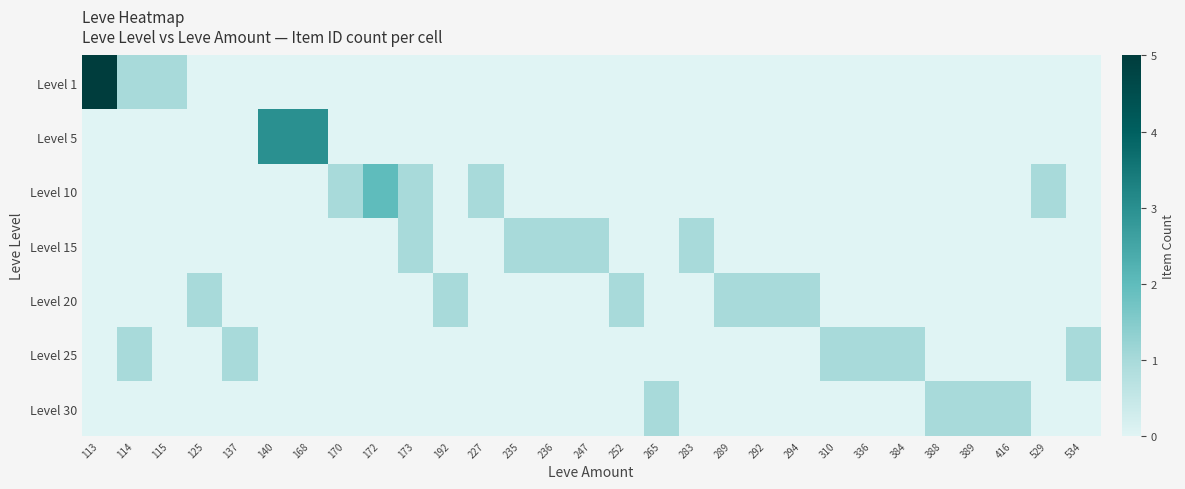

Reading left to right, transcribe all the data shown in this chart.

Level 1: 113=5	114=1	115=1	125=0	137=0	140=0	168=0	170=0	172=0	173=0	192=0	227=0	235=0	236=0	247=0	252=0	265=0	283=0	289=0	292=0	294=0	310=0	336=0	384=0	388=0	389=0	416=0	529=0	534=0
Level 5: 113=0	114=0	115=0	125=0	137=0	140=3	168=3	170=0	172=0	173=0	192=0	227=0	235=0	236=0	247=0	252=0	265=0	283=0	289=0	292=0	294=0	310=0	336=0	384=0	388=0	389=0	416=0	529=0	534=0
Level 10: 113=0	114=0	115=0	125=0	137=0	140=0	168=0	170=1	172=2	173=1	192=0	227=1	235=0	236=0	247=0	252=0	265=0	283=0	289=0	292=0	294=0	310=0	336=0	384=0	388=0	389=0	416=0	529=1	534=0
Level 15: 113=0	114=0	115=0	125=0	137=0	140=0	168=0	170=0	172=0	173=1	192=0	227=0	235=1	236=1	247=1	252=0	265=0	283=1	289=0	292=0	294=0	310=0	336=0	384=0	388=0	389=0	416=0	529=0	534=0
Level 20: 113=0	114=0	115=0	125=1	137=0	140=0	168=0	170=0	172=0	173=0	192=1	227=0	235=0	236=0	247=0	252=1	265=0	283=0	289=1	292=1	294=1	310=0	336=0	384=0	388=0	389=0	416=0	529=0	534=0
Level 25: 113=0	114=1	115=0	125=0	137=1	140=0	168=0	170=0	172=0	173=0	192=0	227=0	235=0	236=0	247=0	252=0	265=0	283=0	289=0	292=0	294=0	310=1	336=1	384=1	388=0	389=0	416=0	529=0	534=1
Level 30: 113=0	114=0	115=0	125=0	137=0	140=0	168=0	170=0	172=0	173=0	192=0	227=0	235=0	236=0	247=0	252=0	265=1	283=0	289=0	292=0	294=0	310=0	336=0	384=0	388=1	389=1	416=1	529=0	534=0